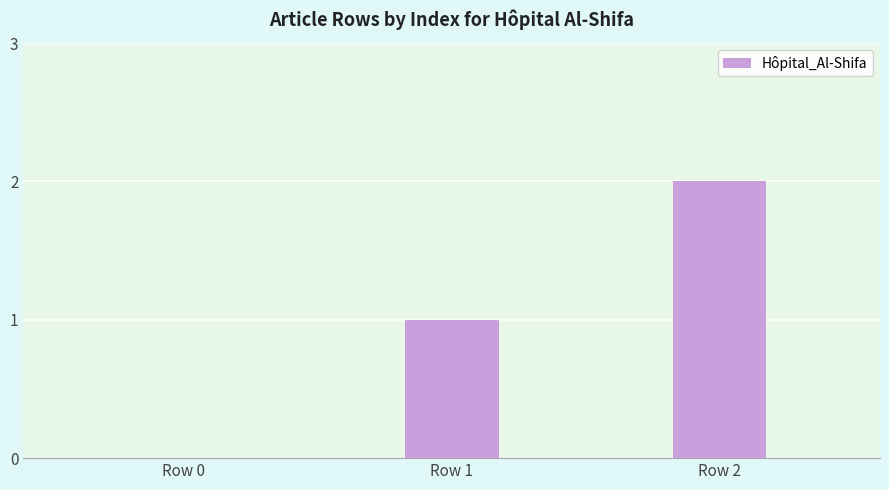

The value at Row 2 is 1. True or false?

False